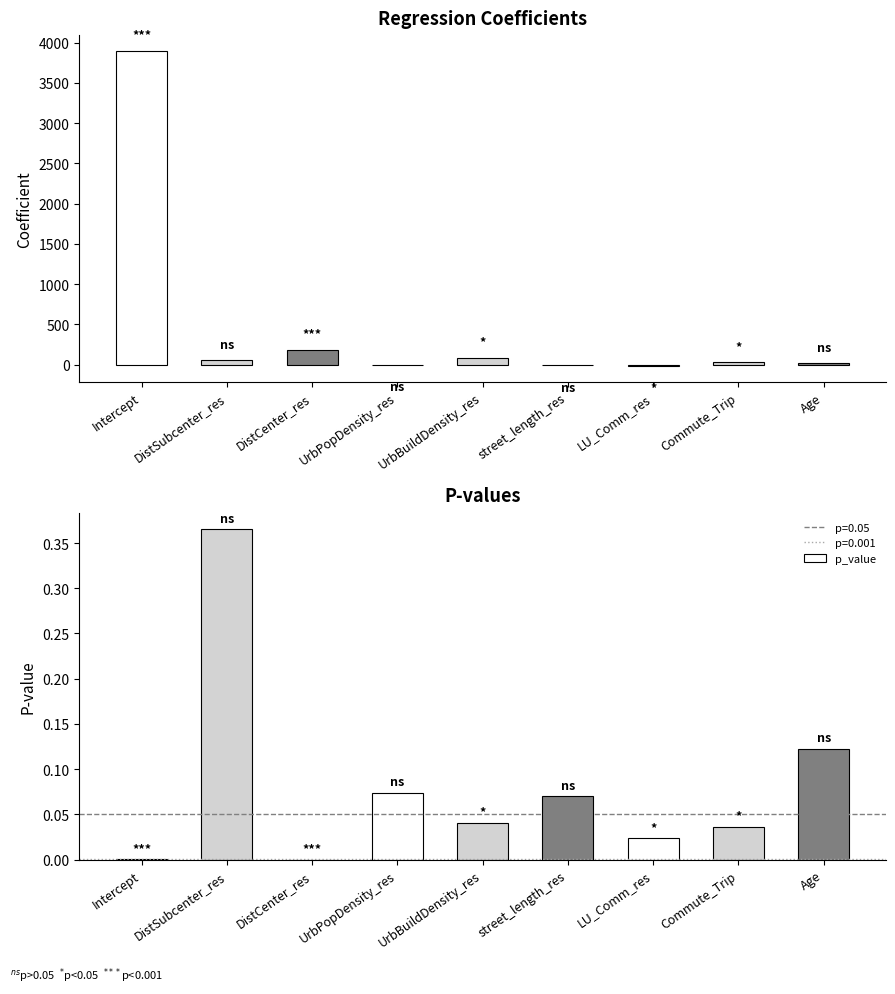

The value of p_value at Intercept is 0.0. True or false?

False